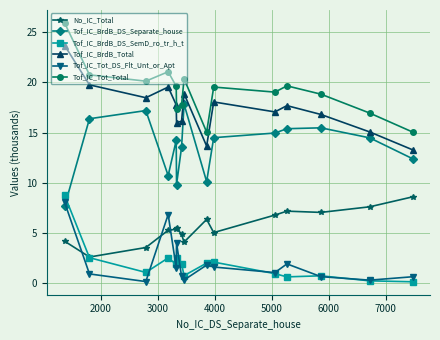

In No_IC_Total, how many points are higher than both neighbors (excluding endpoints)?

3